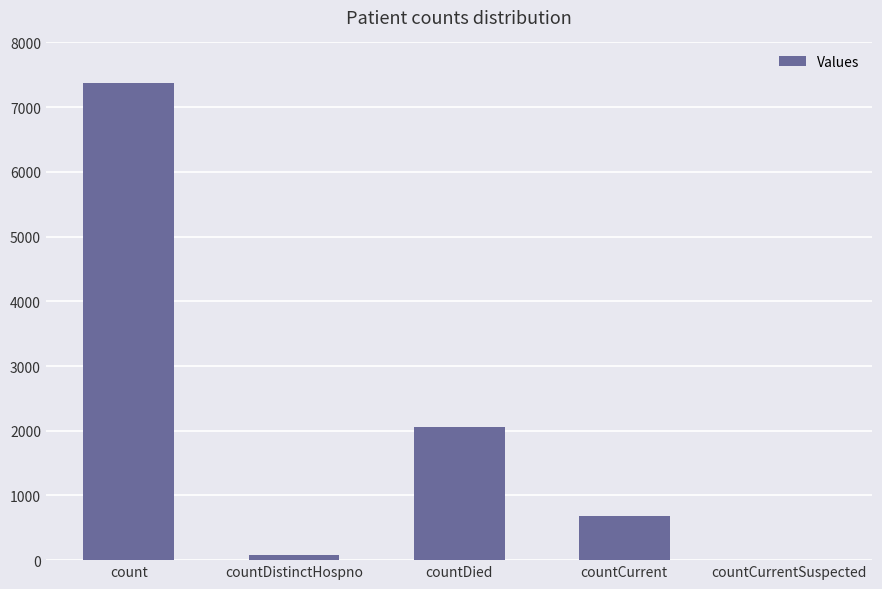

What is the maximum value shown in the chart?

7381